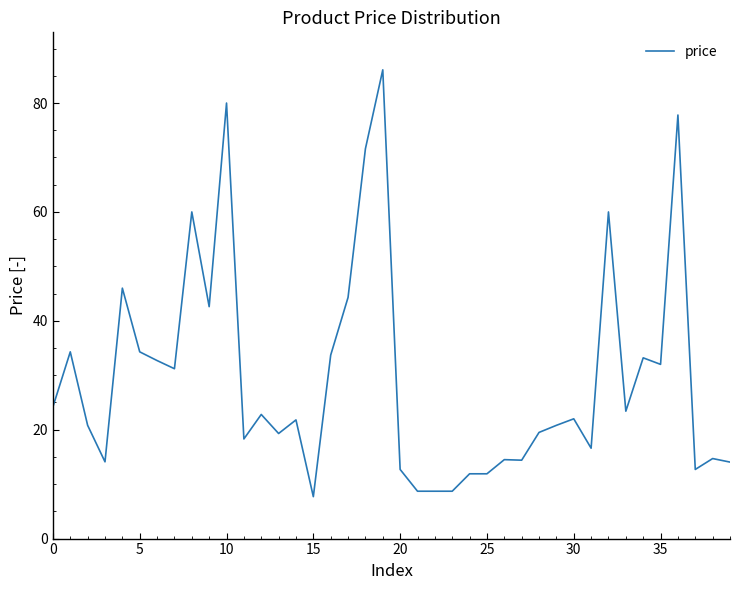

What is the greatest value displayed?

86.1